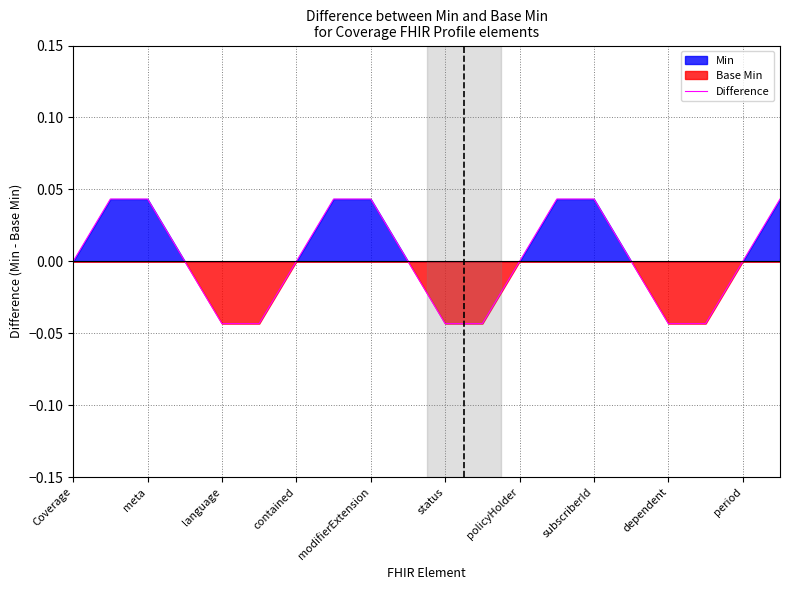

Is it true that Difference equals -0.0 at contained?

True